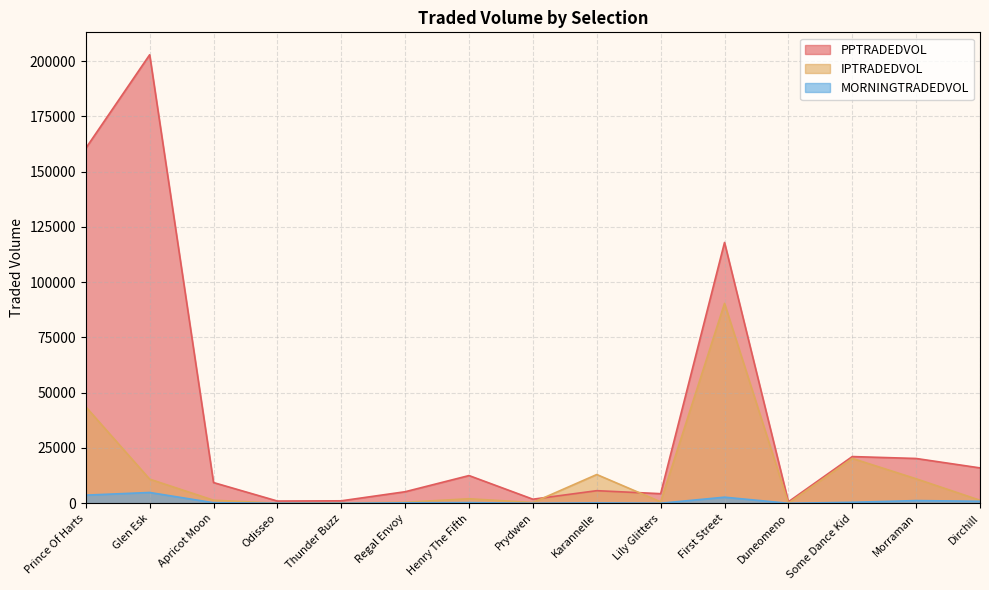

How many data points in PPTRADEDVOL are above 9372?

8